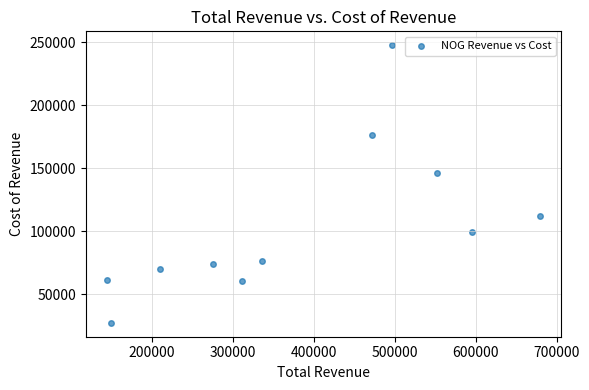

What Y value in the scatter plot is closest to 137550?

146100